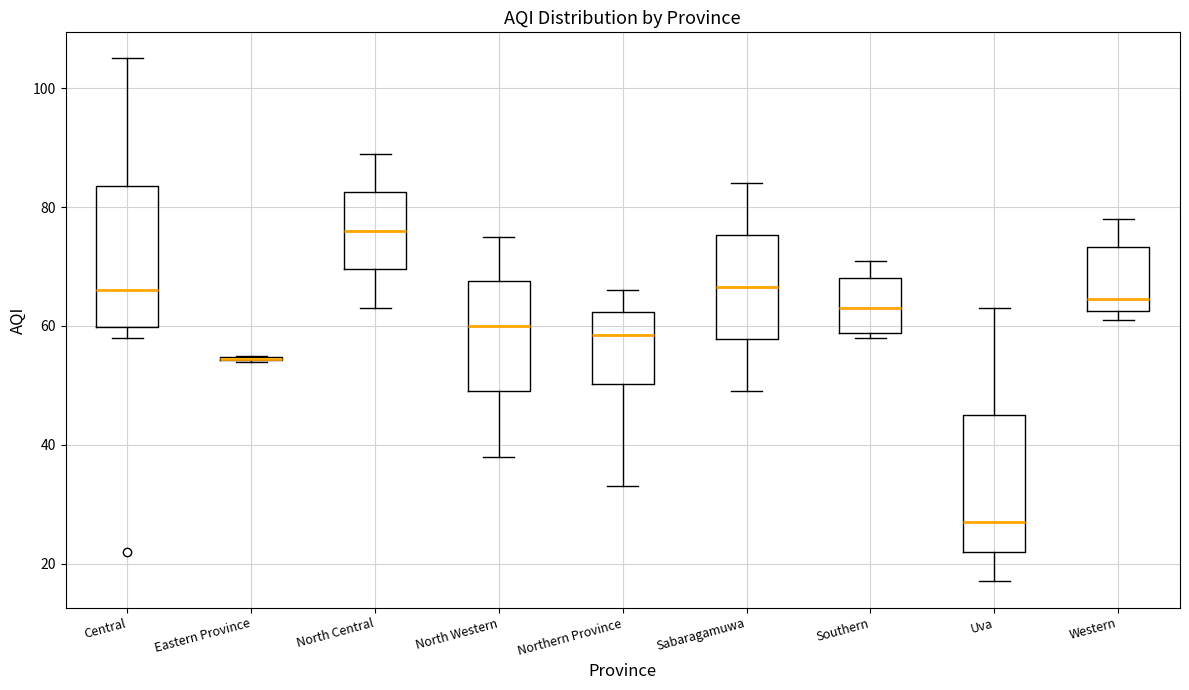

Reading left to right, transcribe this box plot: for each box, give where its median line is, the range the box spans, and where its two whiskers end, as read against the y-axis. The values are not printed on the chart, so give them approximately, as read against the axis.

Central: median 66, box 60 to 84, whiskers 58 to 106
Eastern Province: box collapsed to a line at 54, whiskers 54 to 56
North Central: median 76, box 70 to 82, whiskers 64 to 90
North Western: median 60, box 50 to 68, whiskers 38 to 76
Northern Province: median 58, box 50 to 62, whiskers 34 to 66
Sabaragamuwa: median 66, box 58 to 76, whiskers 50 to 84
Southern: median 64, box 58 to 68, whiskers 58 (just below the box's lower edge) to 72
Uva: median 28, box 22 to 46, whiskers 18 to 64
Western: median 64, box 62 to 74, whiskers 62 (just below the box's lower edge) to 78